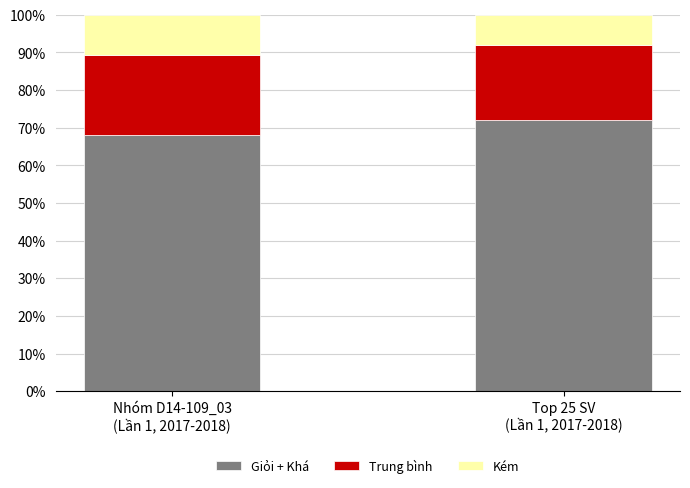

What is the sum of all Giỏi + Khá values?

140.1